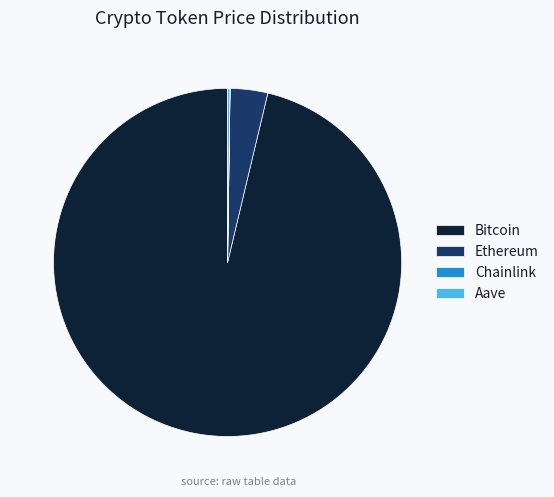

What is the largest slice in the pie chart?

Bitcoin